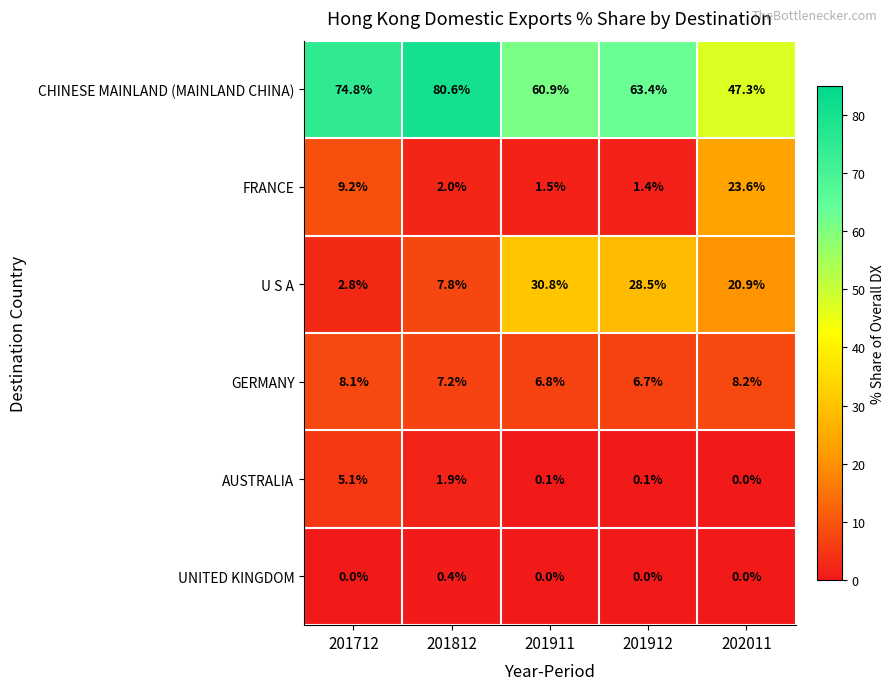

What is the average value of the U S A series?

18.2